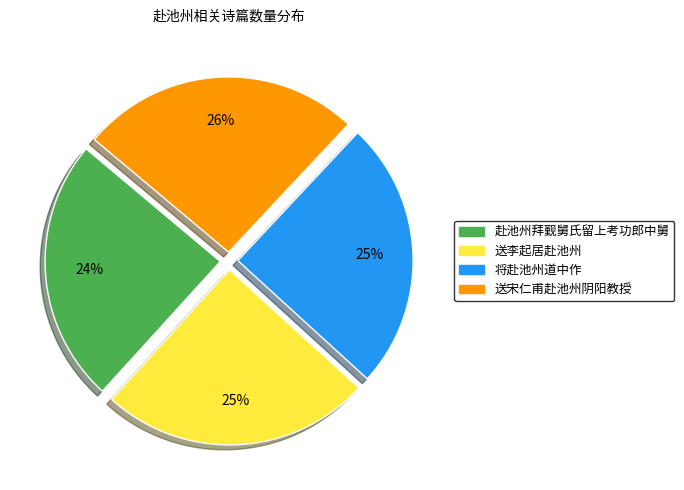

Is 将赴池州道中作 the majority of the pie?

No